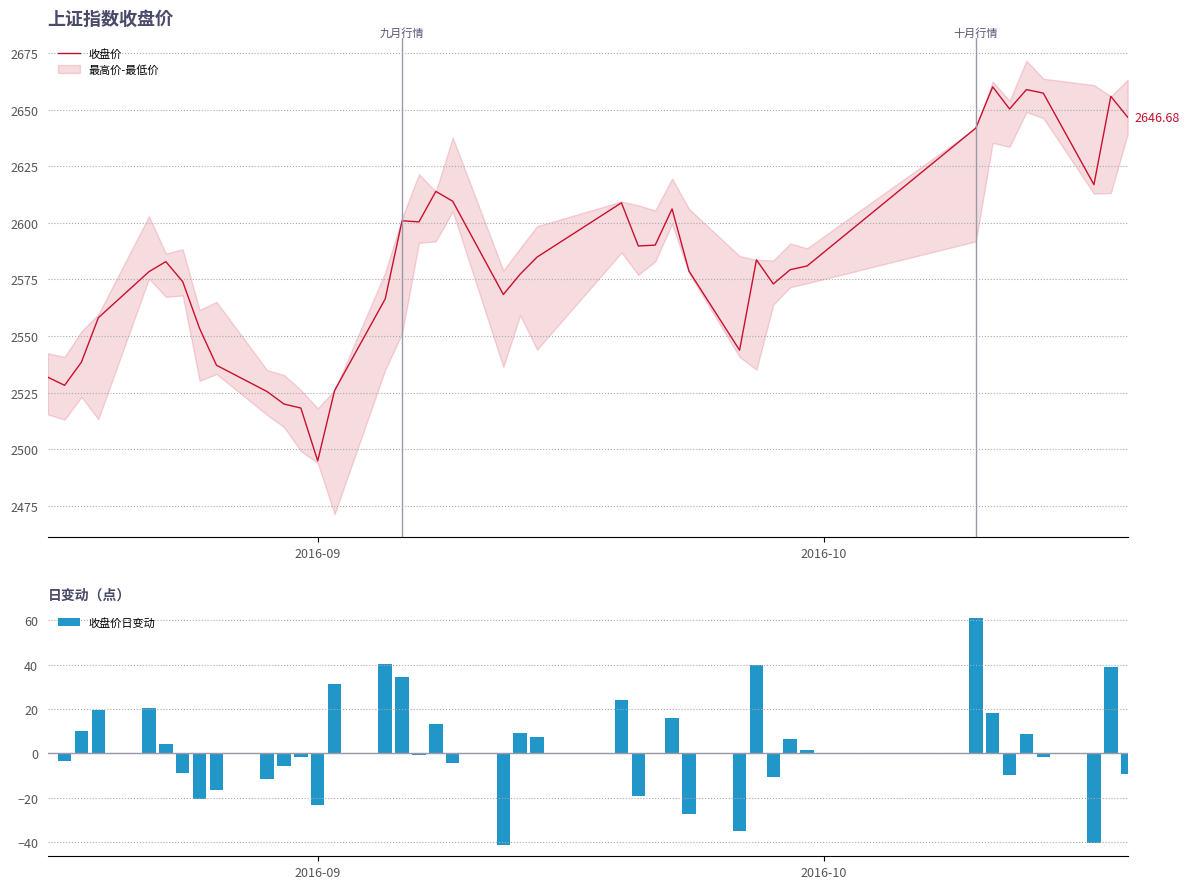

Count the number of categories in the chart.

40